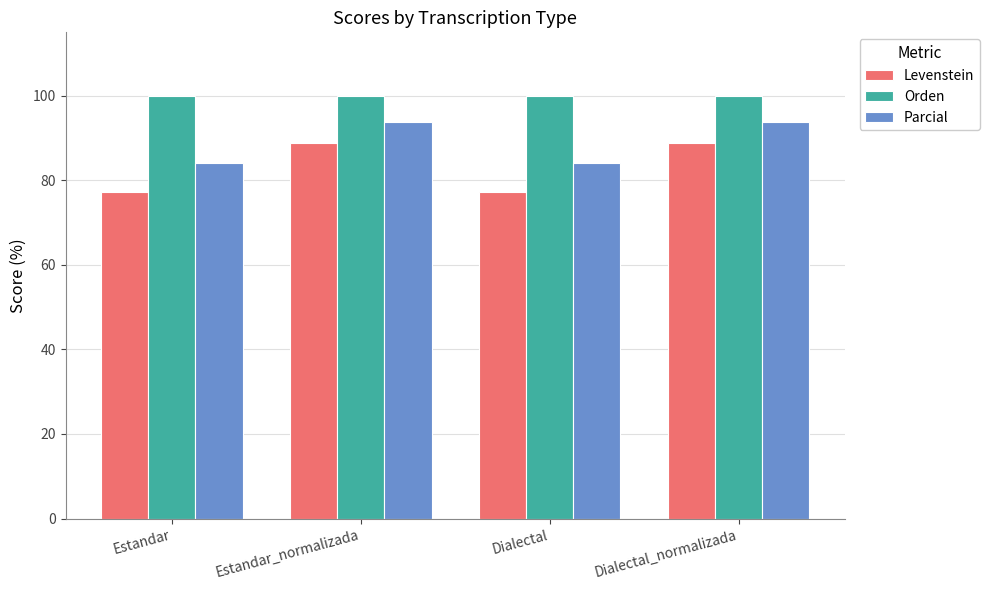

How many bars are there in total?

12